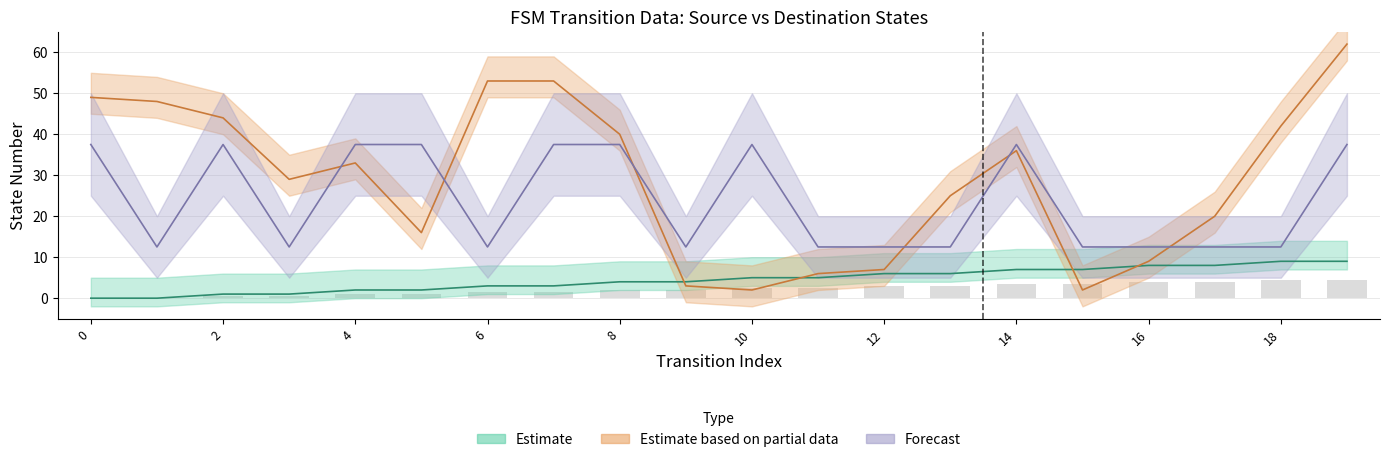

The source_state series shows 0.6 at 5. True or false?

False